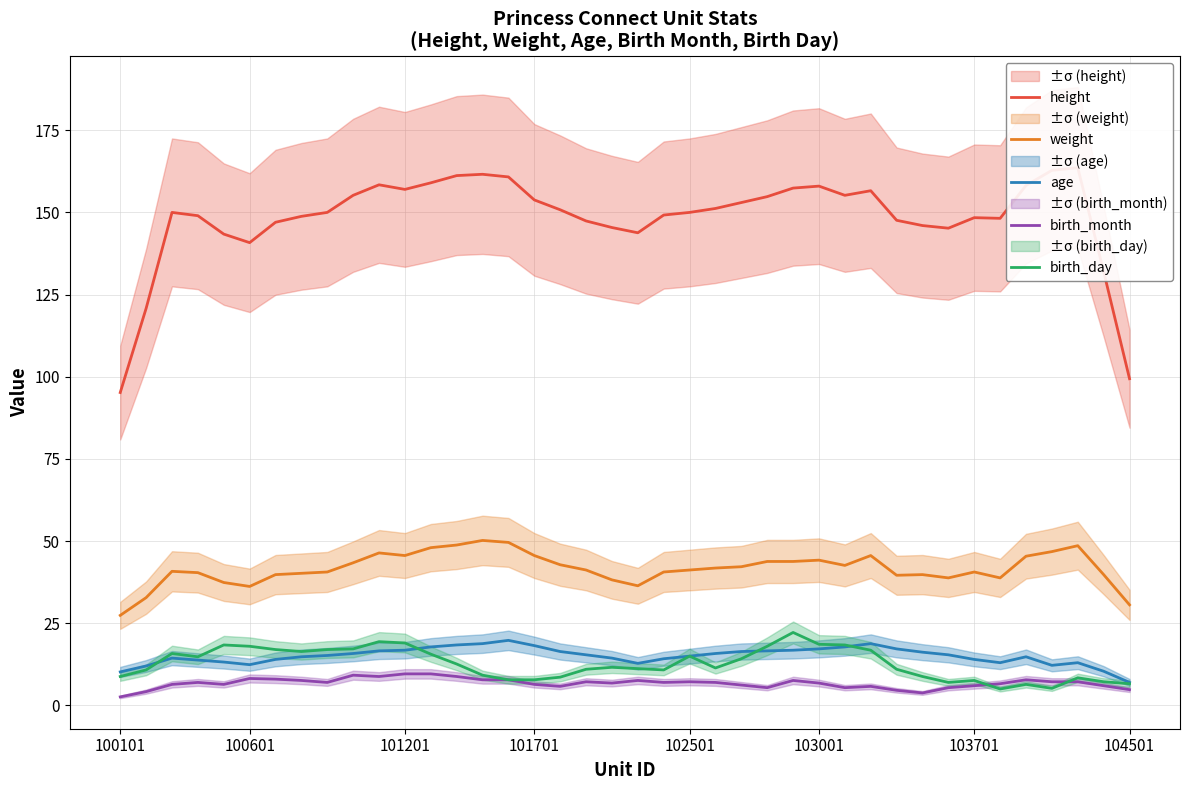

True or false: weight and age intersect in this chart.

False